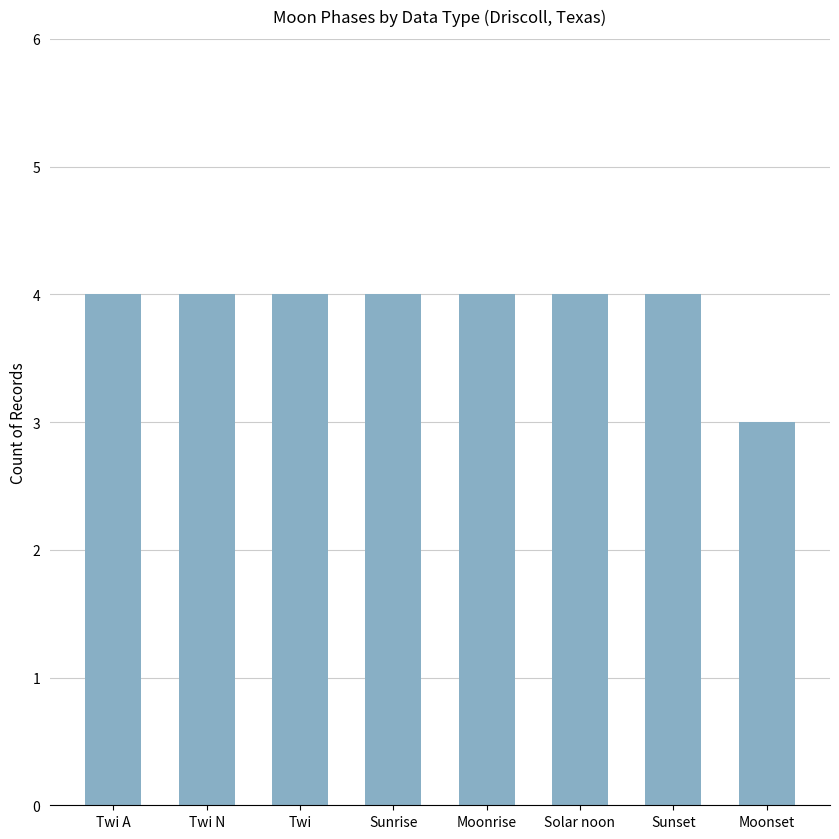

What is the ratio of the value at Twi A to the value at Sunset?

1.0